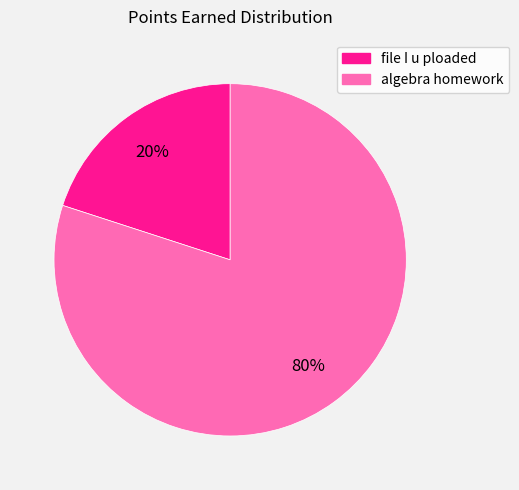

To the nearest percent, what is the average slice percentage?

50%